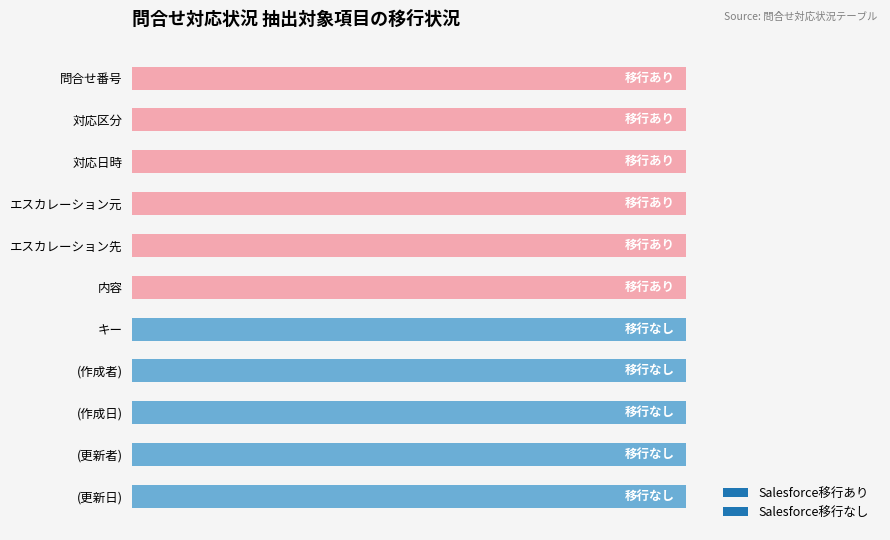

Reading left to right, what are all the values shown in this chart?

移行あり: 1	1	1	1	1	1	0	0	0	0	0
移行なし: 0	0	0	0	0	0	1	1	1	1	1